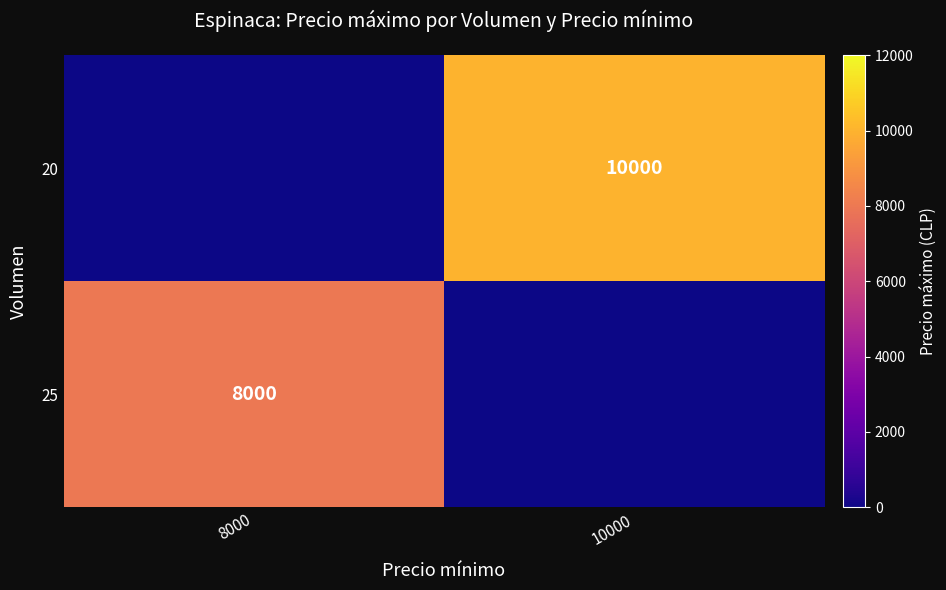

The value of 20 at 10000 is 10000. True or false?

True